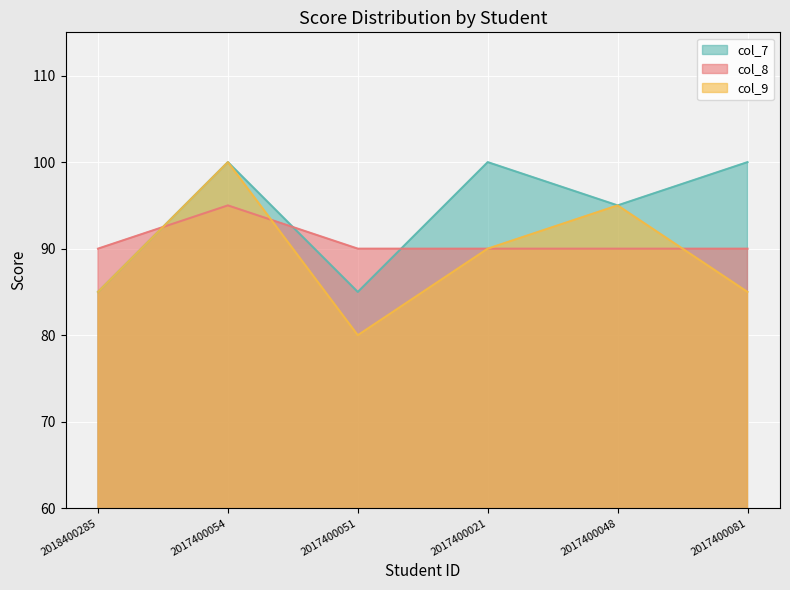

What is the average value of the col_9 series?

89